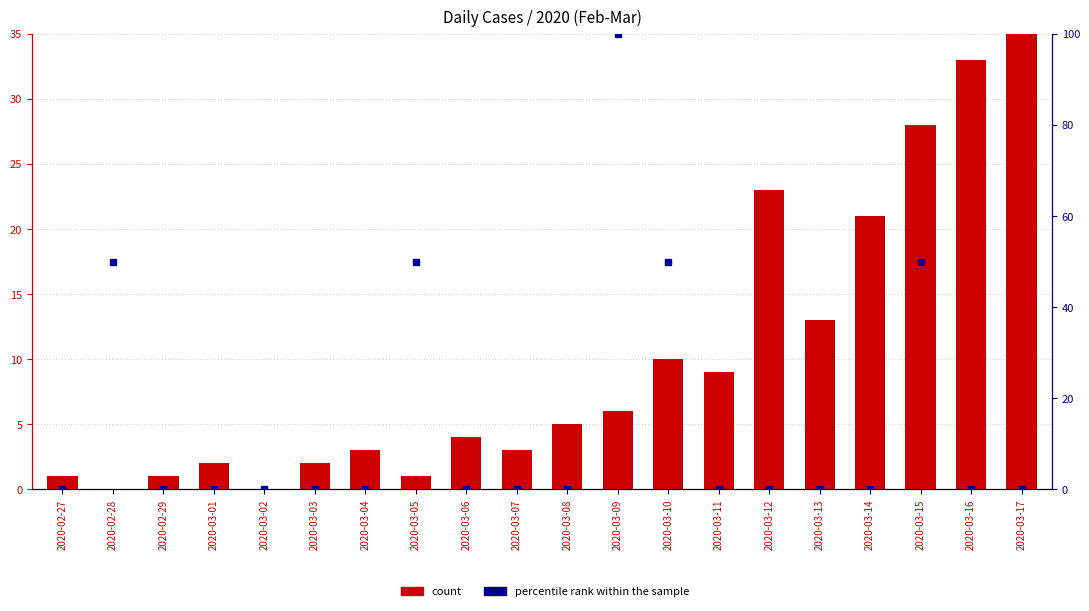

The count series shows 3 at 2020-03-01. True or false?

False